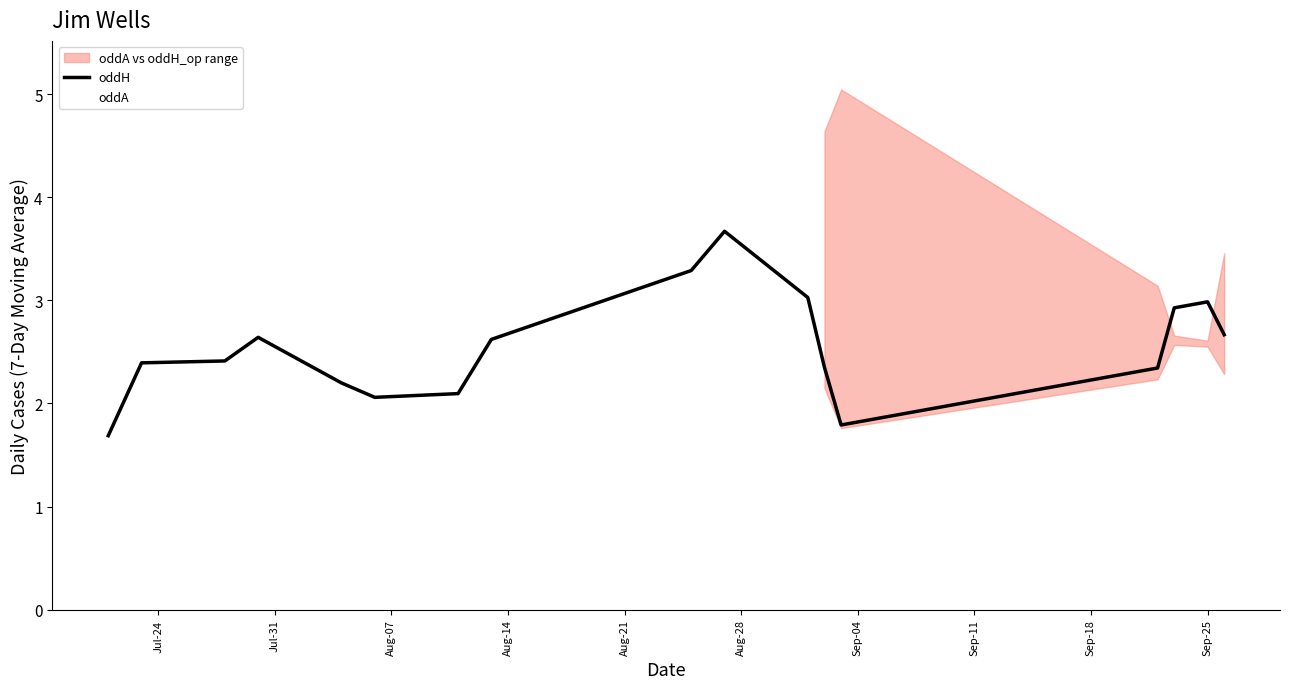

Reading right to left, what are all the values shown in this chart?

oddH: 2.7	3.0	2.9	2.3	1.8	2.3	3.0	3.7	3.3	2.6	2.1	2.1	2.2	2.6	2.4	2.4	1.7
oddA: 3.5	2.6	2.7	3.1	5.0	4.6	4.2	2.1	2.2	2.7	4.0	4.1	4.1	2.8	3.6	3.8	5.3